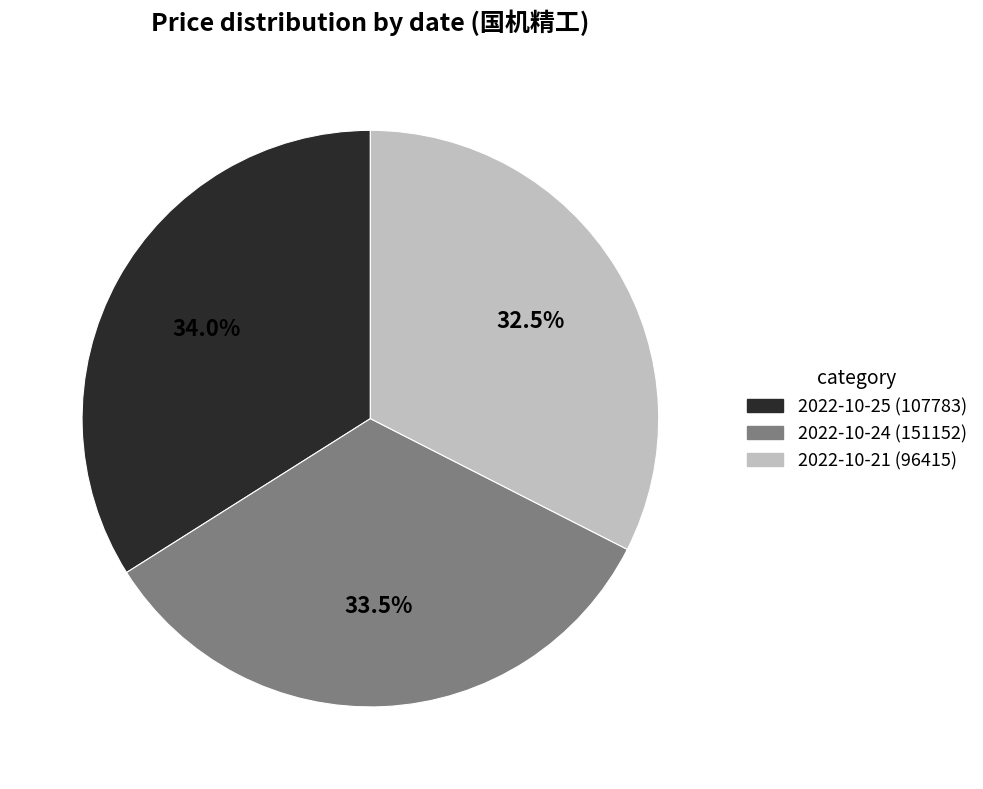

What is the total percentage of 2022-10-24 (151152) and 2022-10-25 (107783)?

67.5%